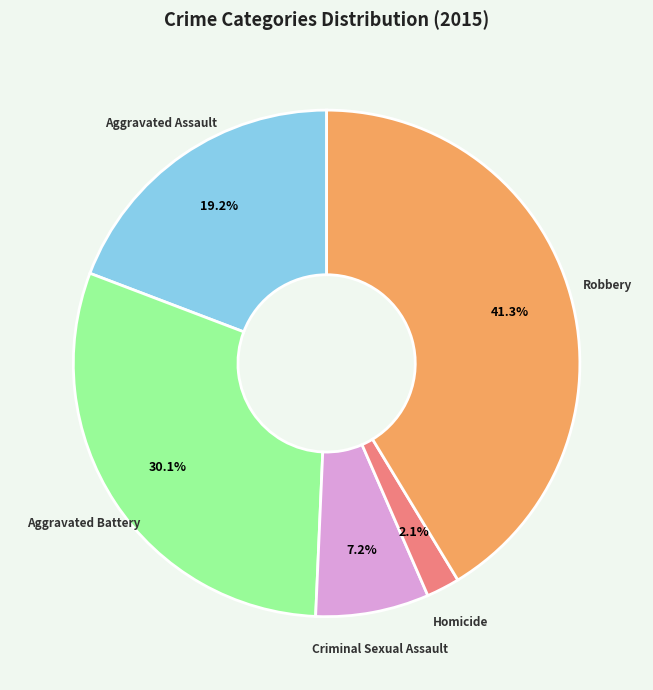

How many slices are in this pie chart?

5